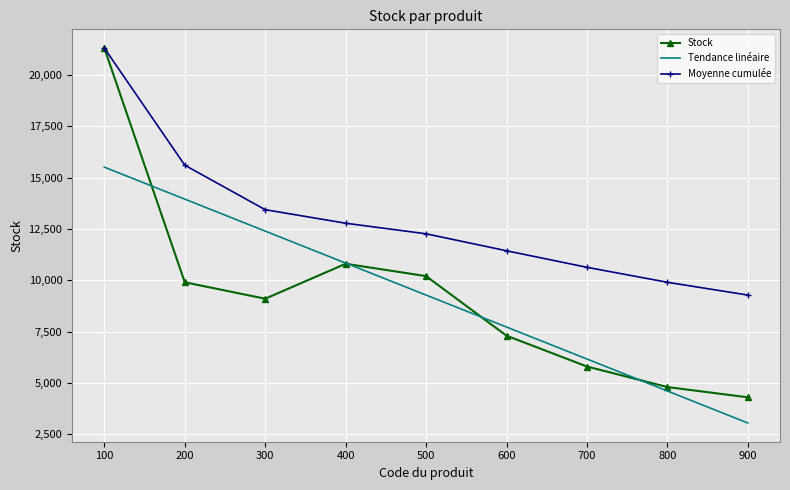

Between which two adjacent categories do Stock and Tendance linéaire first intersect?

100 and 200